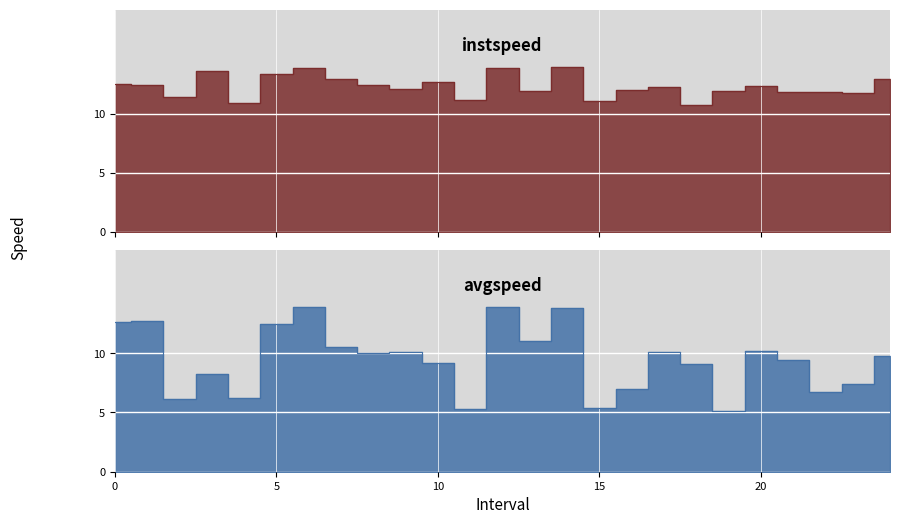

True or false: instspeed has more than 1 points higher than both neighbors.

True